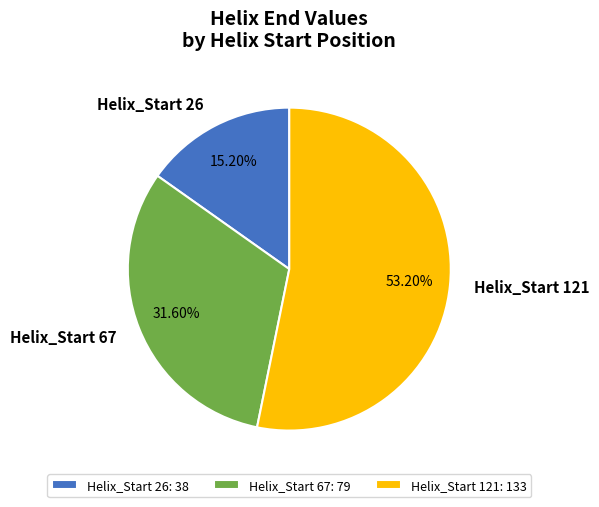

Does Helix_Start 121 account for over 50% of the chart?

Yes